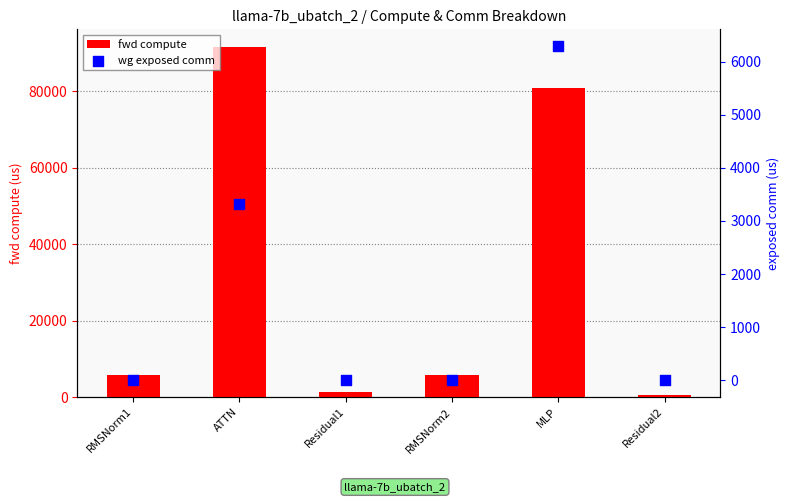

What are all the series names shown in the legend?

fwd compute, wg exposed comm